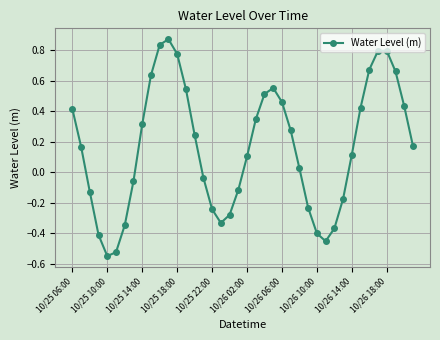

True or false: the data has more than 0 interior local peaks.

True